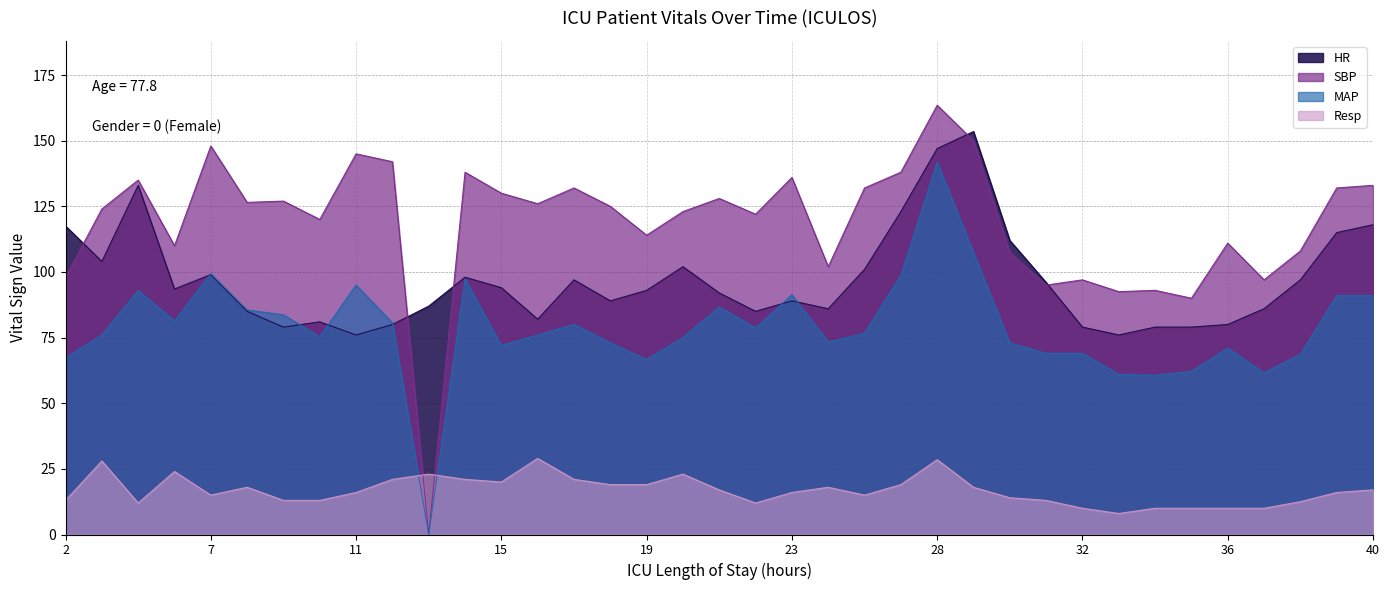

Which has a higher value, 28 or 29?

29